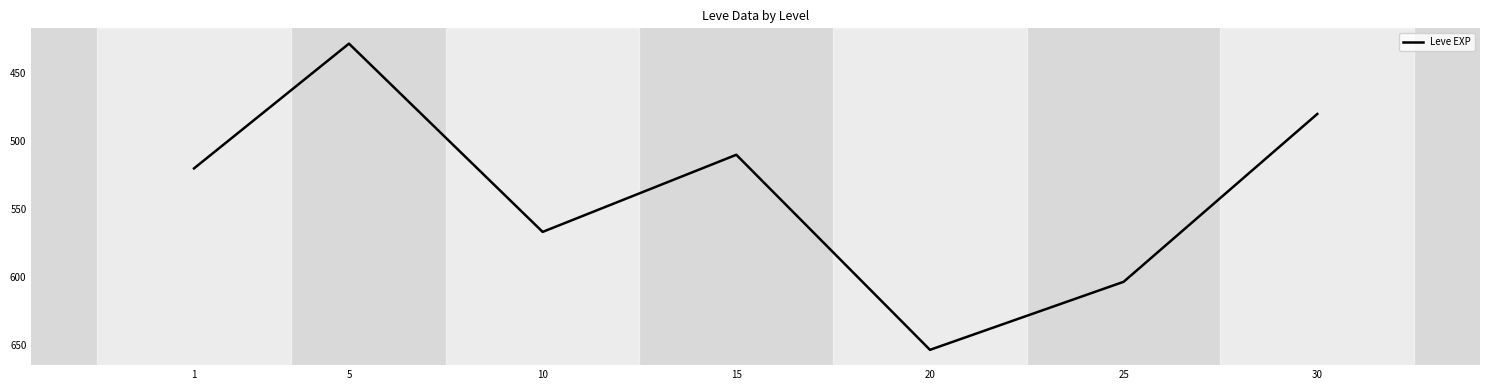

What is the difference between the values at 1 and 5?

91.7